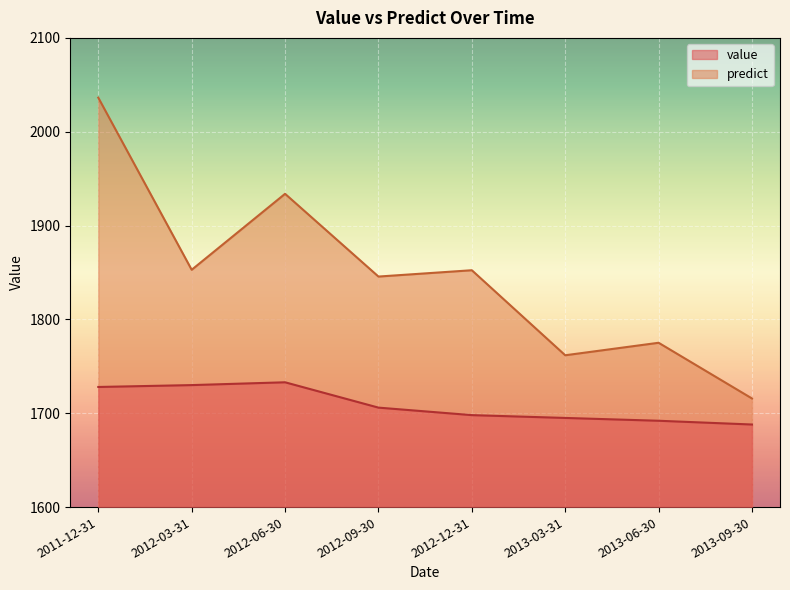

What is the spread (max minus min) of values at 2012-12-31?

154.4